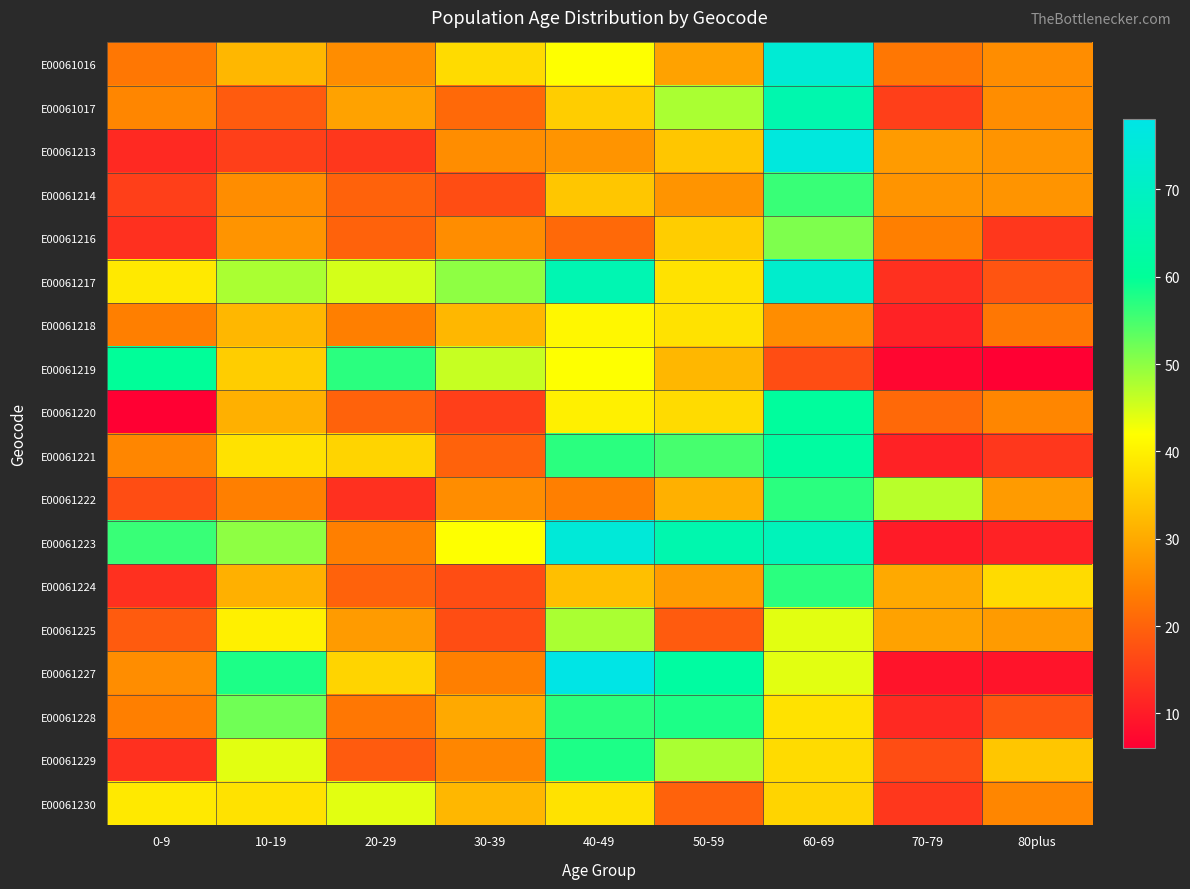

Which has a higher value, 30-39 or 80plus?

30-39